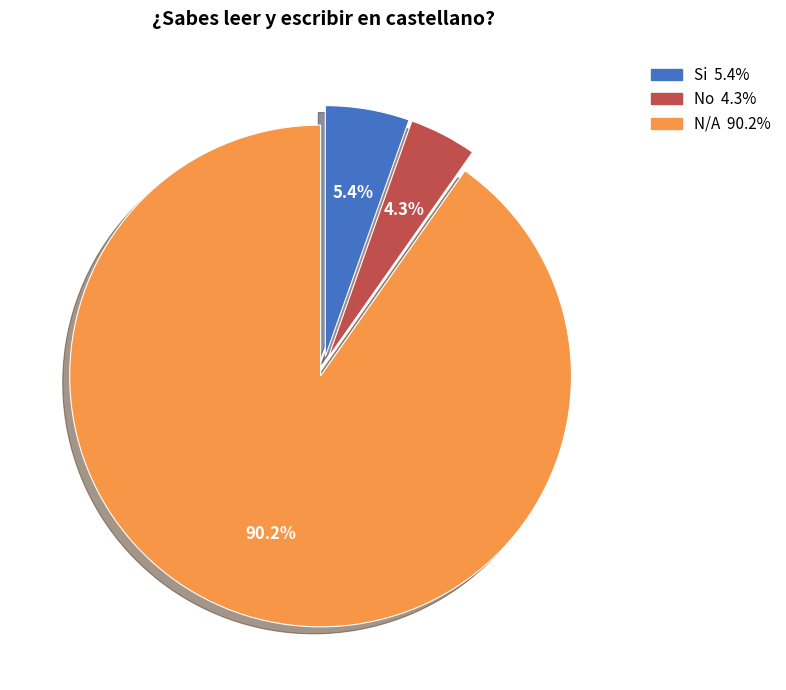

Combined, what portion of the pie is N/A and Si?

95.7%